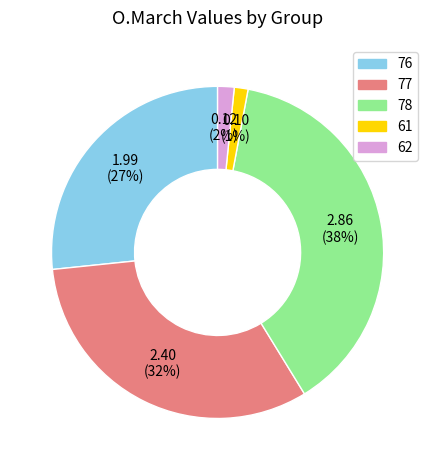

To the nearest percent, what is the difference between the largest and smallest slice percentages?

37%